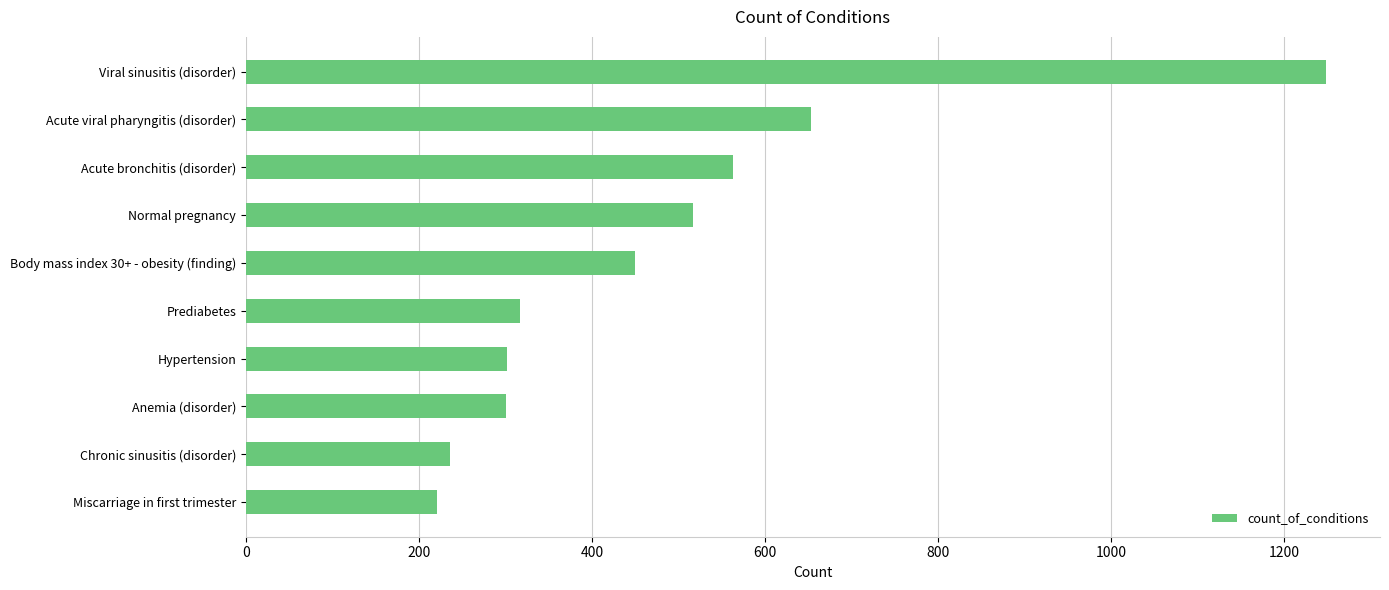

At which label is the value closest to 734?

Acute viral pharyngitis (disorder)